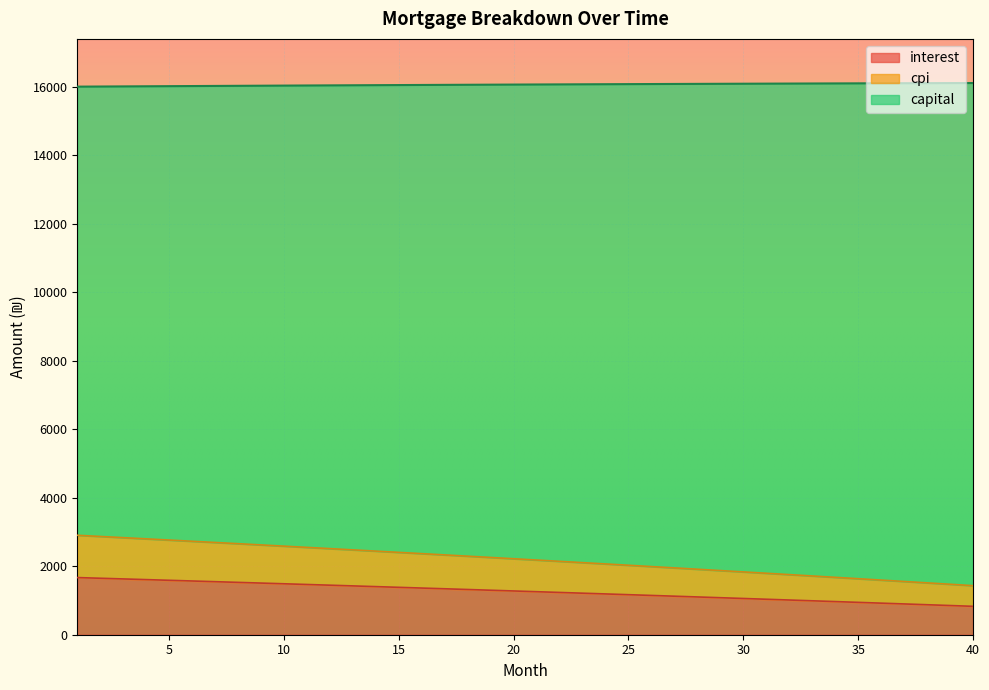

Reading left to right, extract all data points from this chart.

interest: 1668.8	1649.0	1629.1	1609.2	1589.1	1569.0	1548.8	1528.5	1508.1	1487.6	1467.0	1446.3	1425.5	1404.7	1383.7	1362.7	1341.6	1320.3	1299.0	1277.6	1256.1	1234.5	1212.8	1191.0	1169.1	1147.1	1125.0	1102.9	1080.6	1058.2	1035.8	1013.2	990.5	967.8	944.9	922.0	898.9	875.8	852.5	829.1
cpi: 2903.9	2869.3	2834.5	2799.5	2764.4	2729.1	2693.7	2658.1	2622.3	2586.4	2550.4	2514.1	2477.7	2441.2	2404.5	2367.6	2330.6	2293.4	2256.0	2218.5	2180.8	2142.9	2104.9	2066.7	2028.4	1989.9	1951.2	1912.3	1873.3	1834.1	1794.7	1755.2	1715.5	1675.6	1635.5	1595.3	1554.9	1514.3	1473.6	1432.7
capital: 16004.1	16007.6	16011.2	16014.7	16018.1	16021.5	16024.9	16028.2	16031.5	16034.7	16037.9	16041.0	16044.1	16047.2	16050.2	16053.1	16056.1	16058.9	16061.7	16064.5	16067.2	16069.9	16072.5	16075.1	16077.6	16080.1	16082.6	16085.0	16087.3	16089.6	16091.8	16094.0	16096.2	16098.2	16100.3	16102.3	16104.2	16106.1	16107.9	16109.7